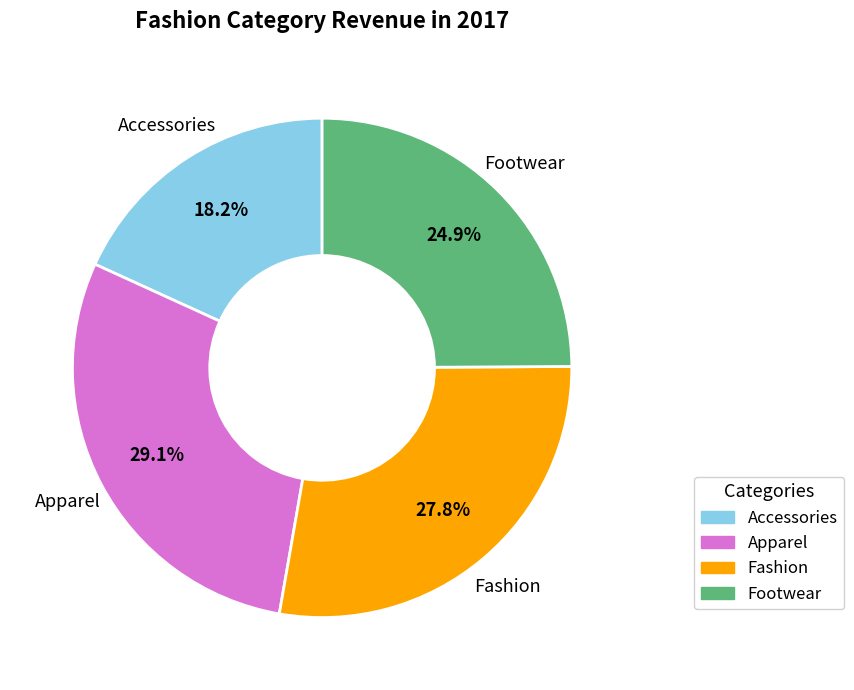

How many segments does this pie chart have?

4